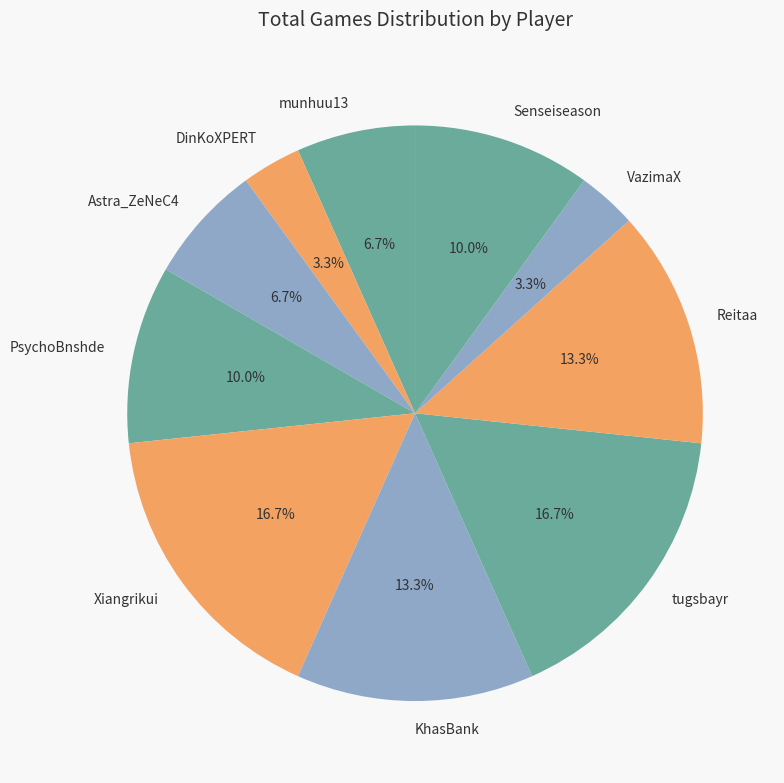

What percentage is NOT represented by Reitaa?

86.7%